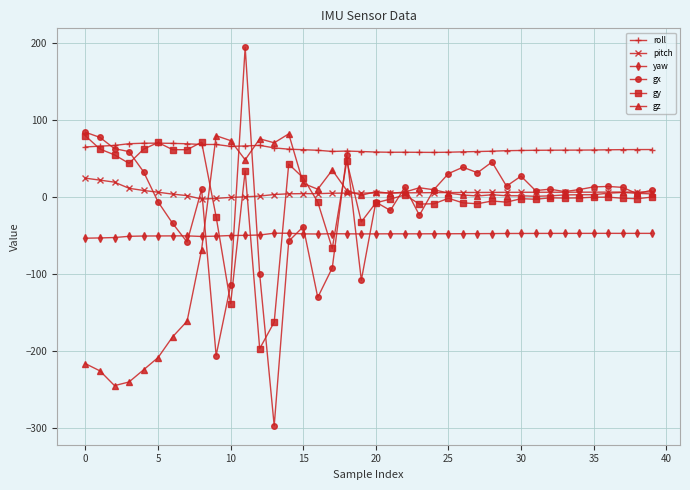

Which series has the largest total across all categories?

roll